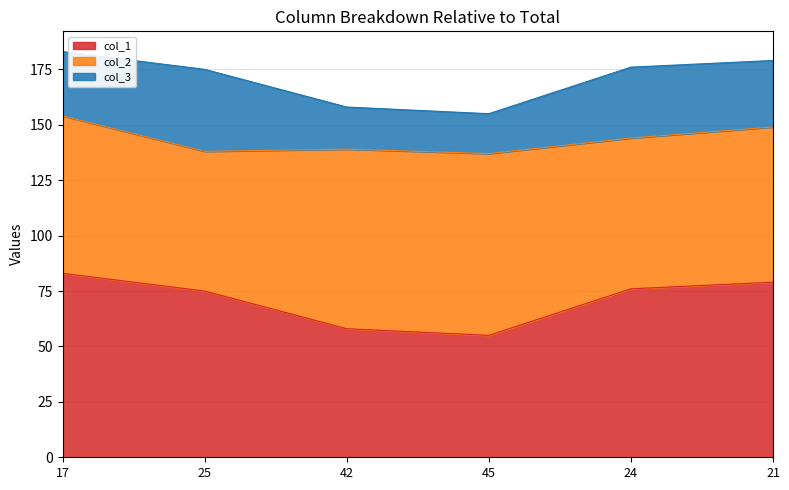

Count the number of categories in the chart.

6